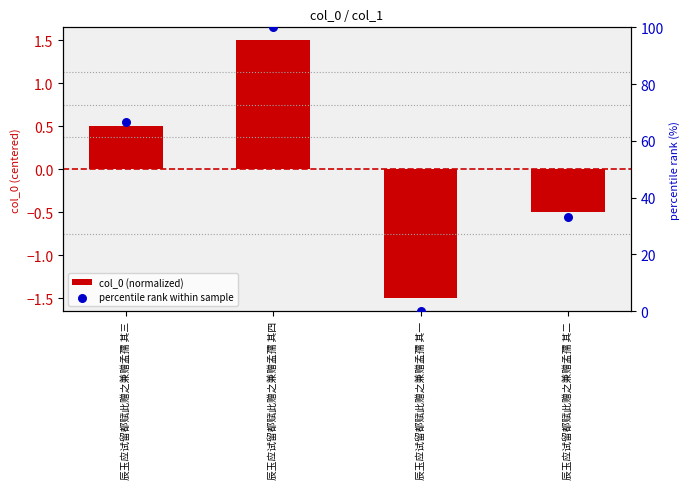

Which series has the widest spread of Y values?

percentile rank within sample